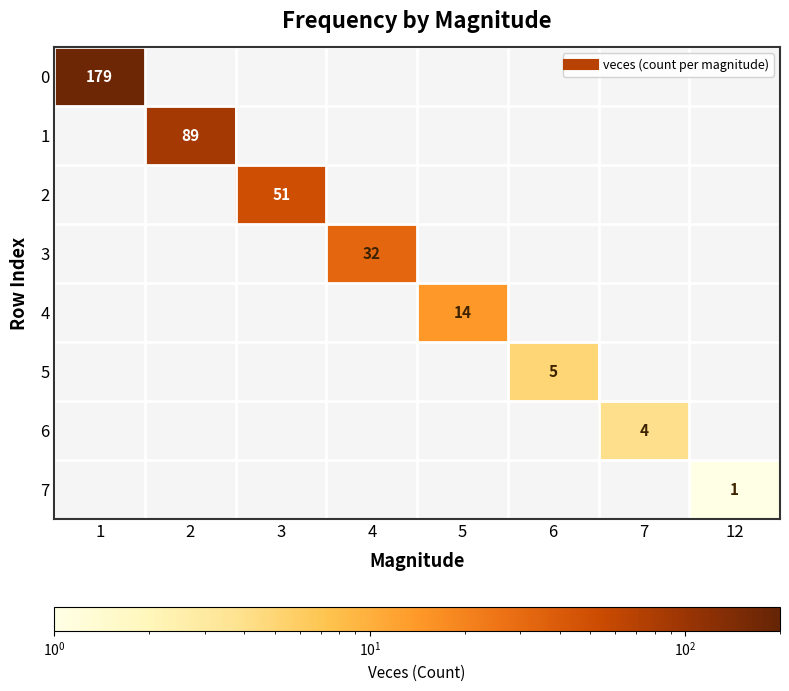

How many data points does each series have?

8